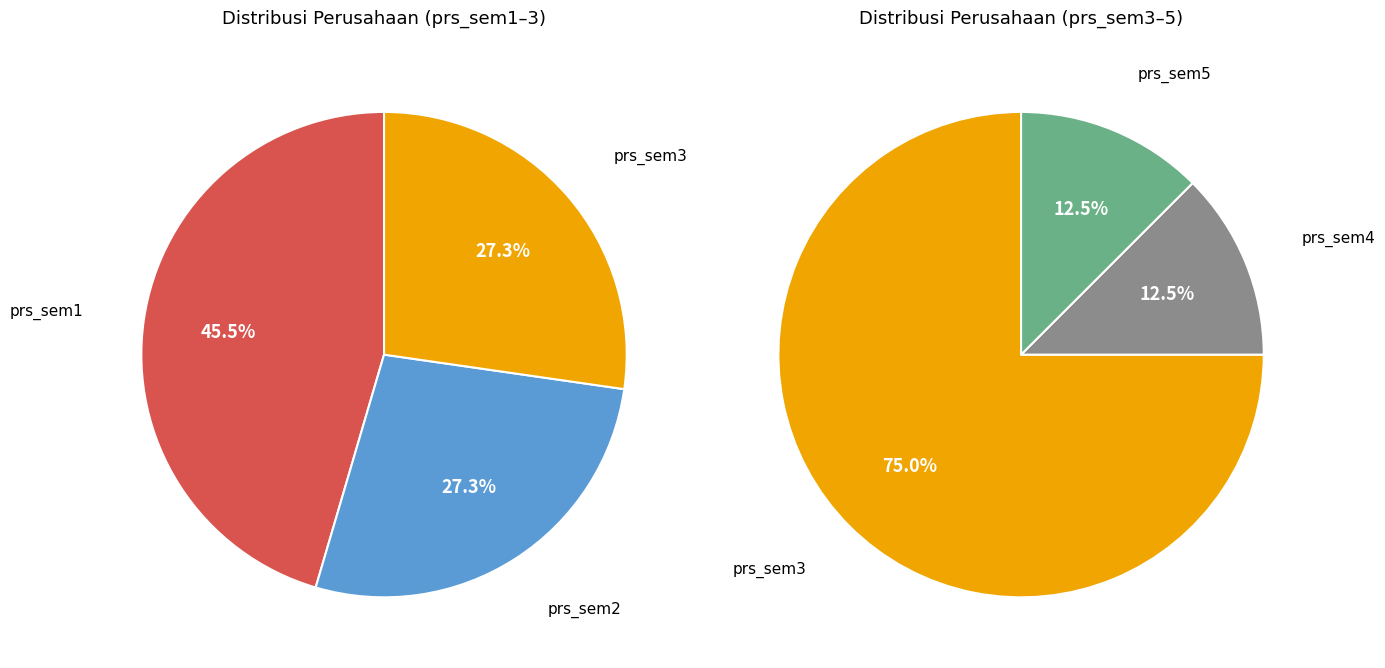

Which slice is the largest?

prs_sem1